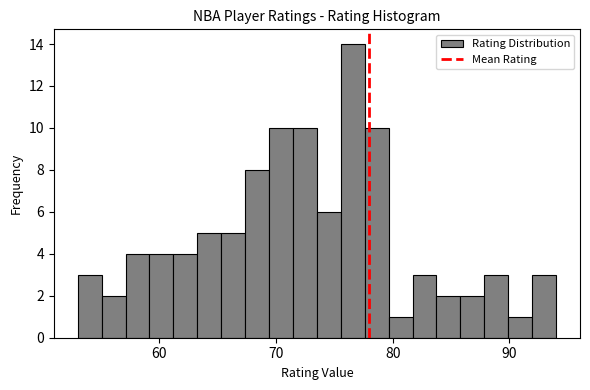

Read against the x-axis, roughly where is the centre of the tallest bar?

77